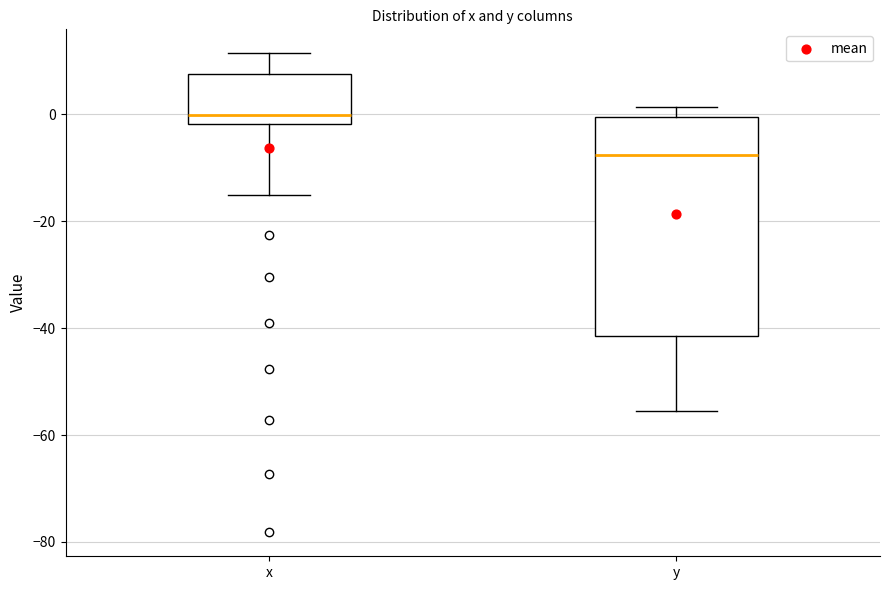

Where does the median line of the box for y sit on the y-axis? The values are not printed on the chart, so give them approximately, as read against the axis.

-8